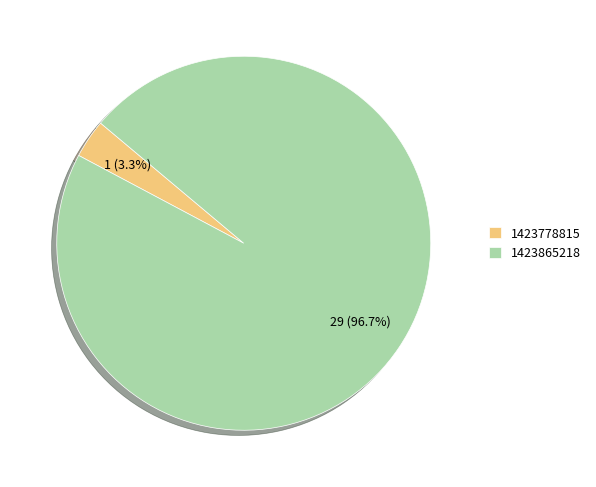

What is the majority slice?

1423865218